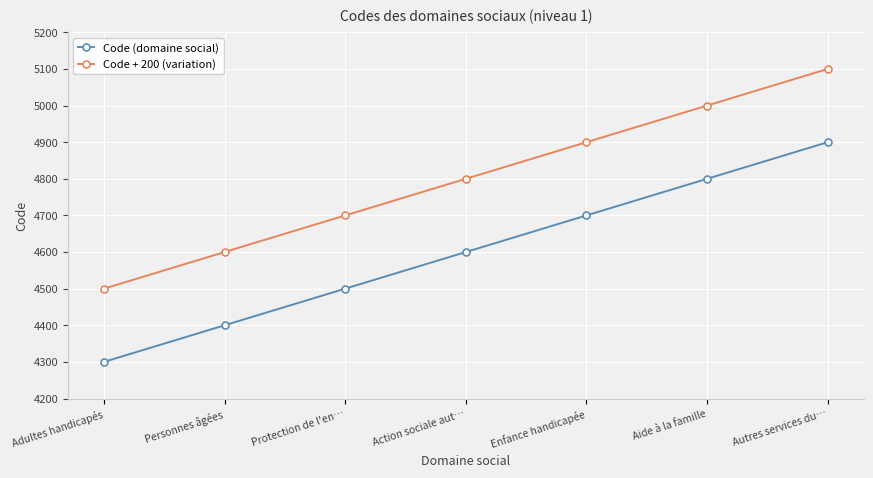

What is the spread (max minus min) of values at Action sociale aut…?

200